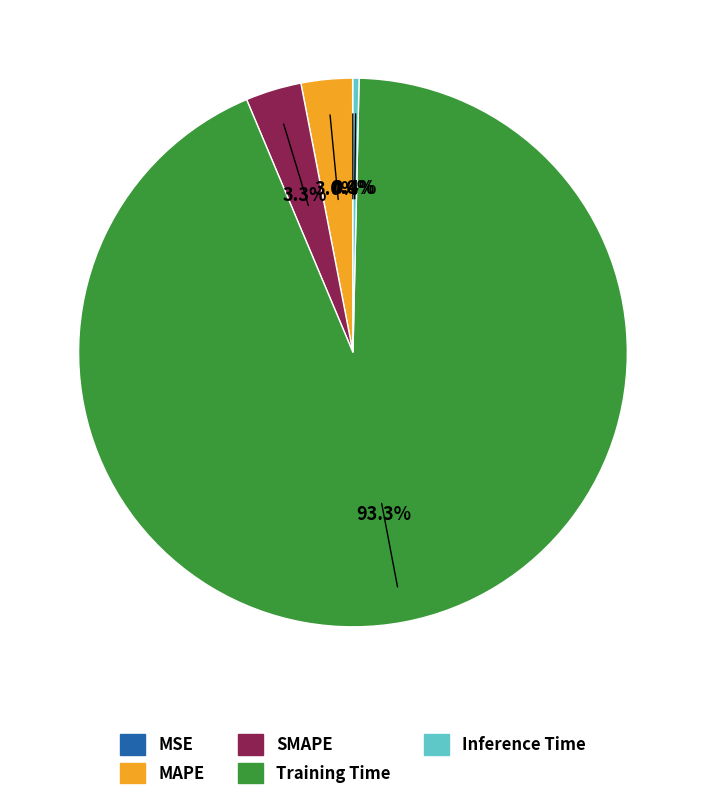

Which slice represents more than half of the pie?

Training Time